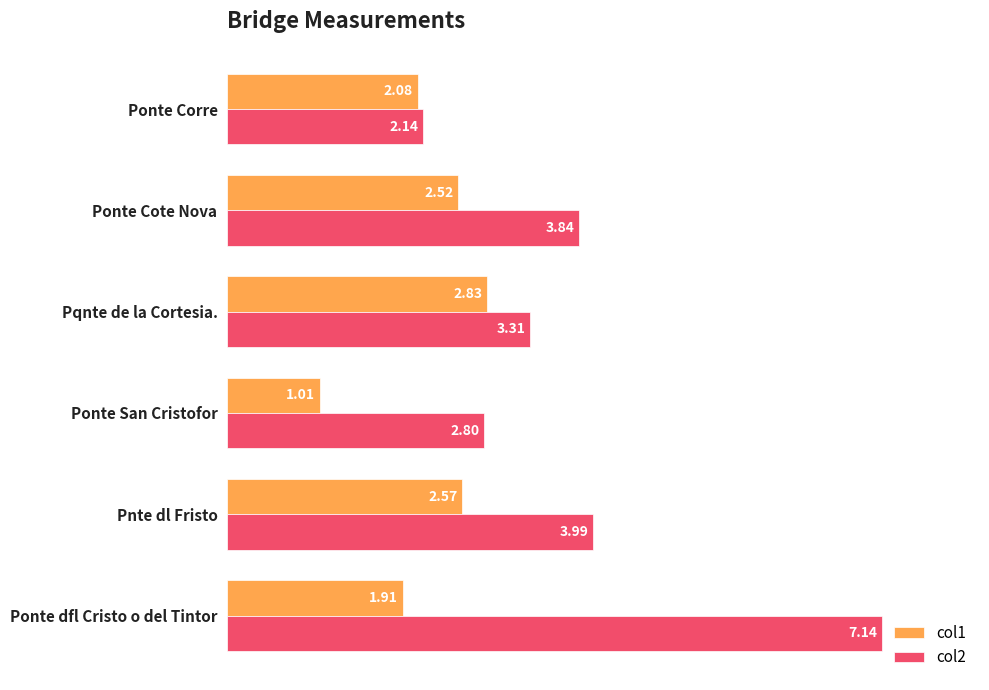

Which series has the largest range (max minus min)?

col2